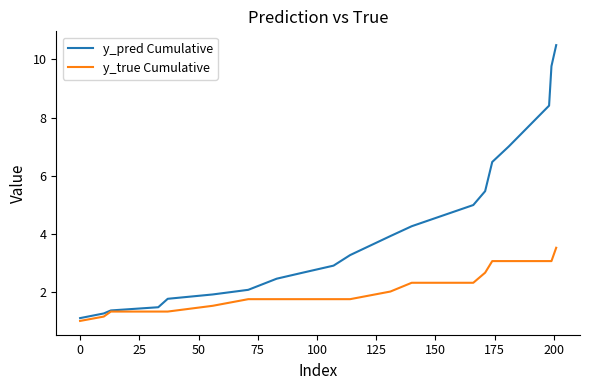

Which series has the largest range (max minus min)?

y_pred Cumulative